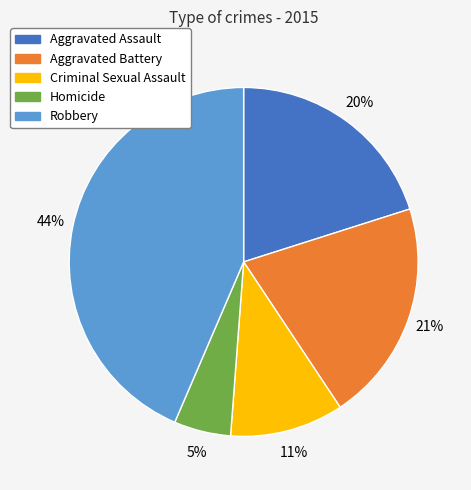

Does Aggravated Assault represent more than half of the total?

No